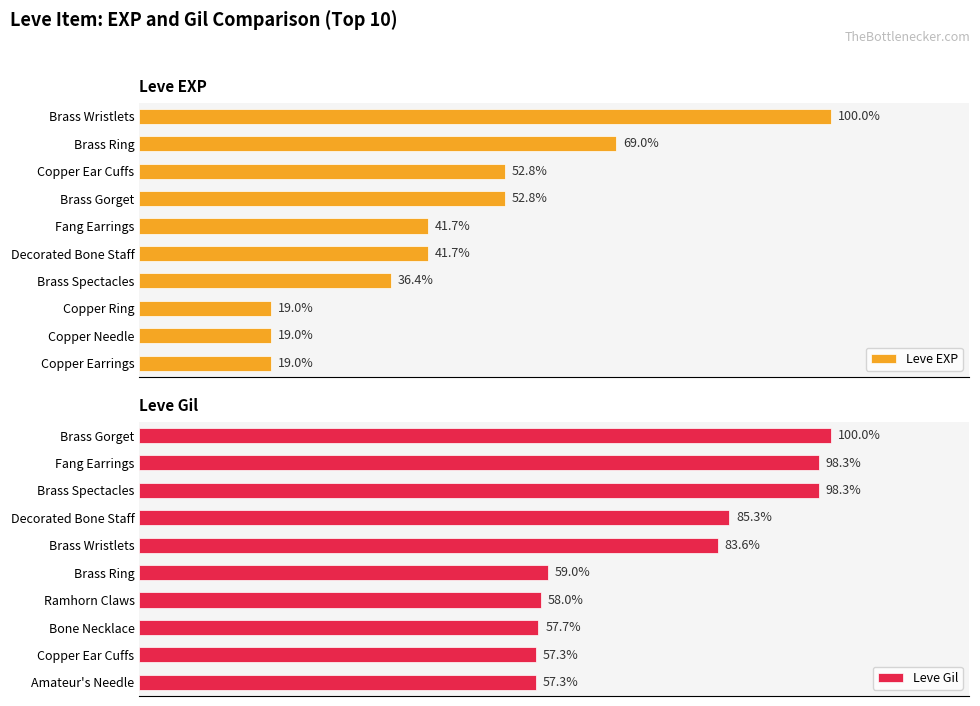

Count the number of data series in this chart.

2